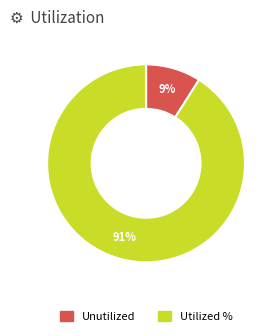

Does any single category account for the majority?

Yes